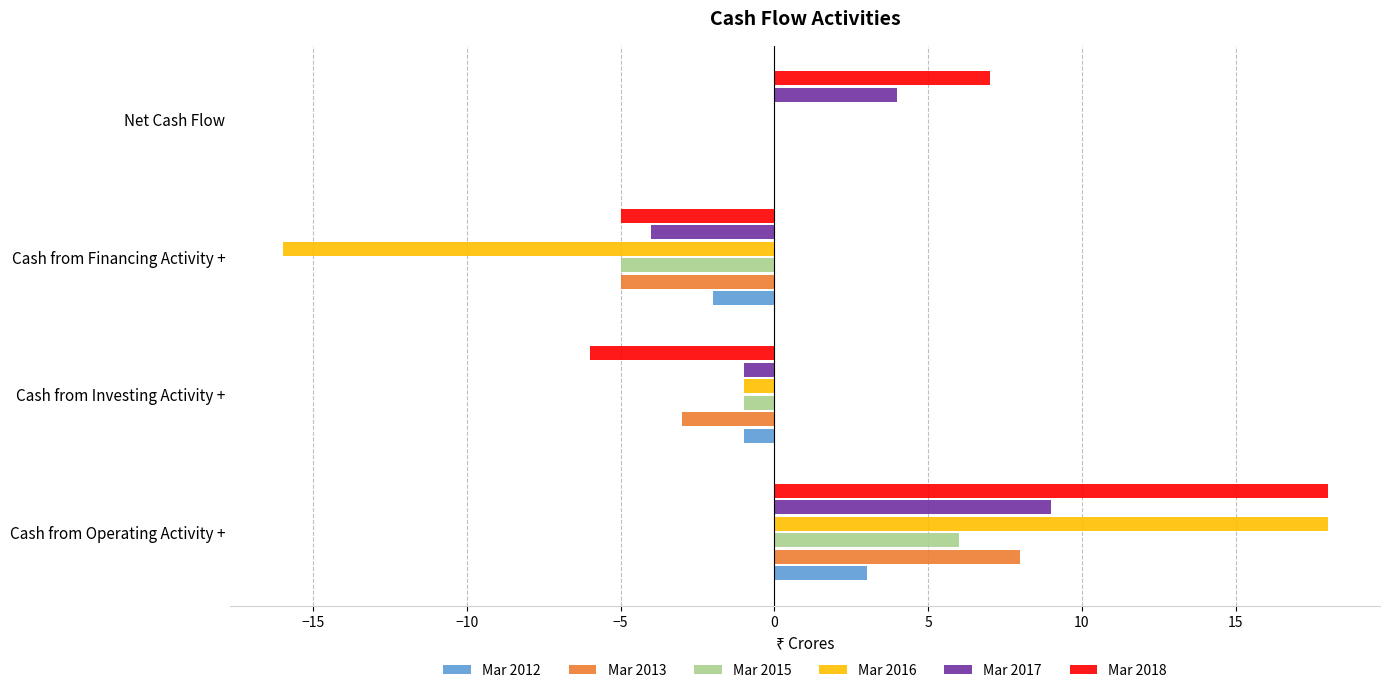

Count the number of categories in the chart.

4